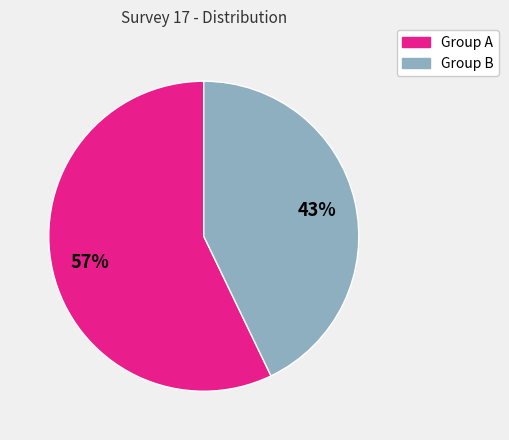

Is there a majority slice in this chart?

Yes